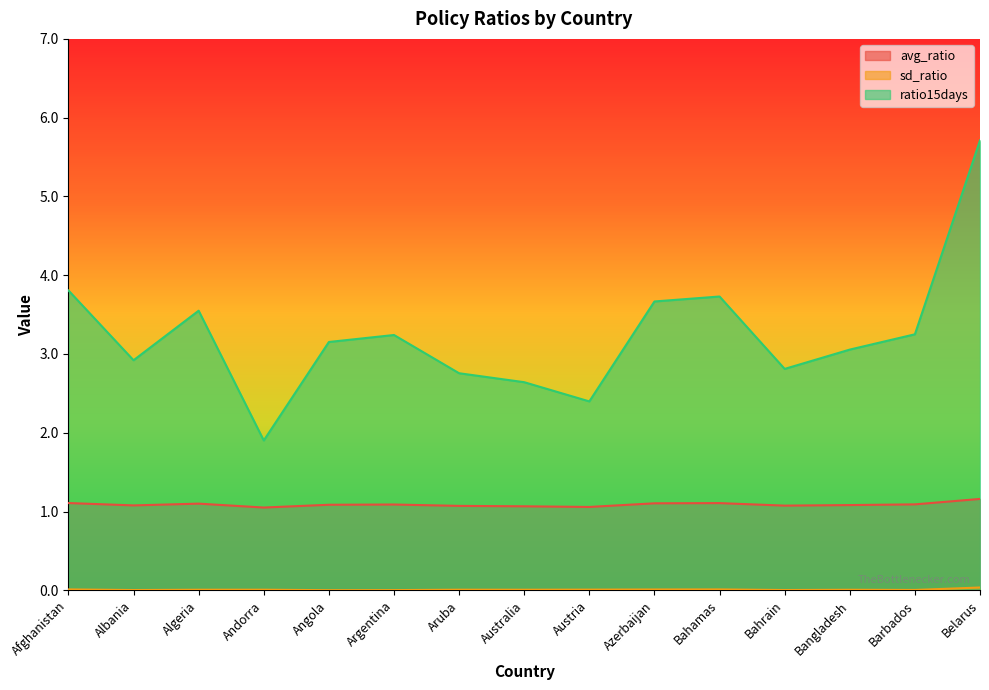

What is the sum of the ratio15days values at Austria and Andorra?

4.3